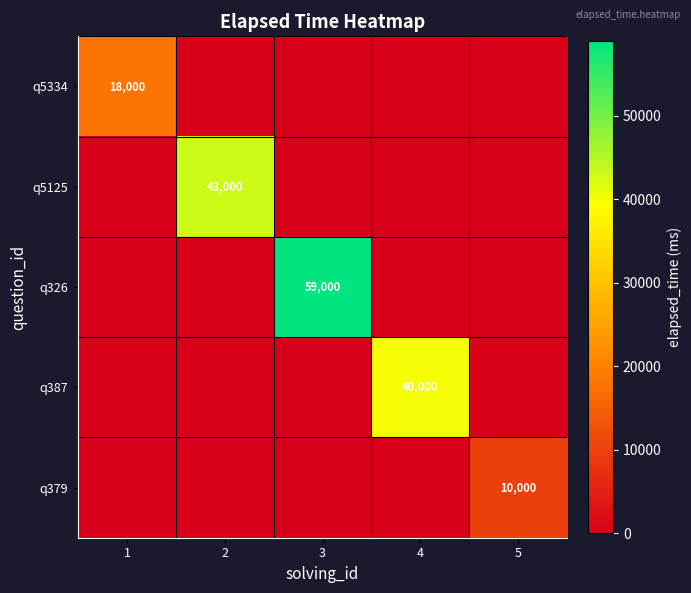

What is the difference between the highest and lowest values at 4?

40000